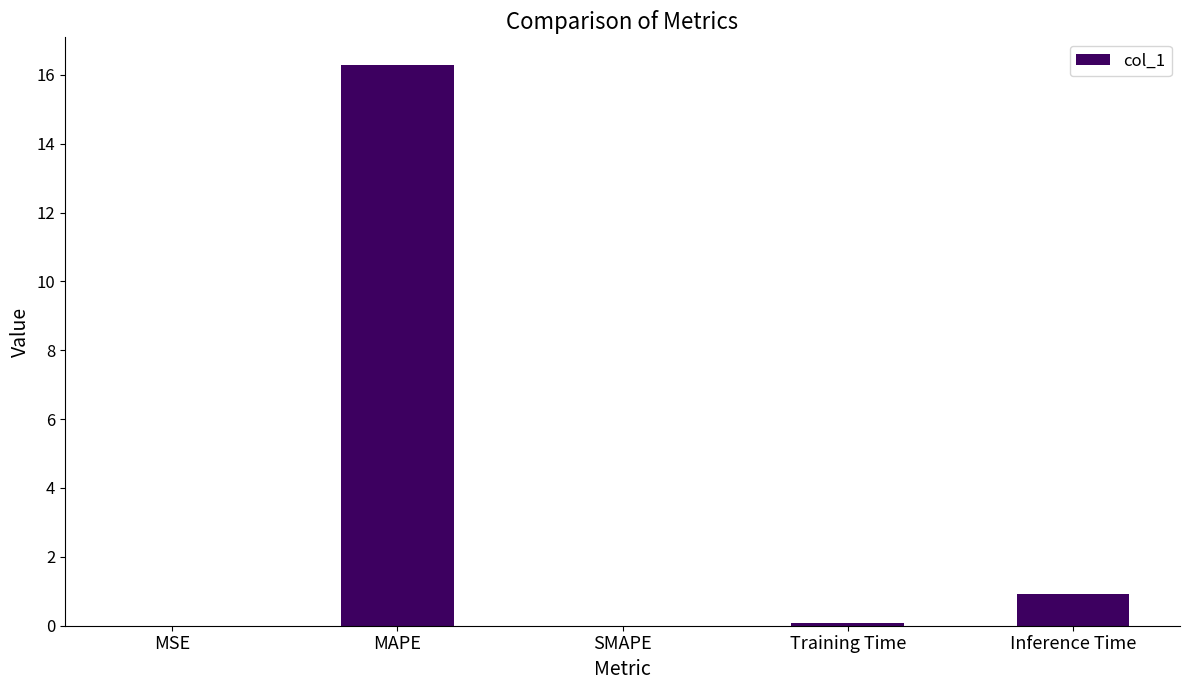

The chart shows a value of 0.0 at SMAPE. True or false?

True